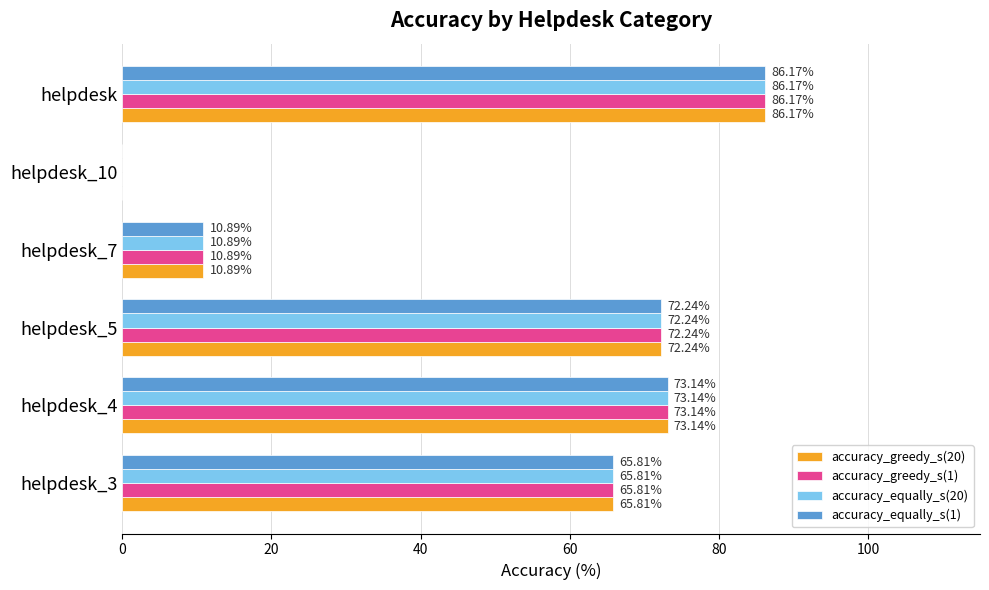

Is the value of accuracy_equally_s(1) at helpdesk greater than the value of accuracy_greedy_s(20) at helpdesk_5?

Yes